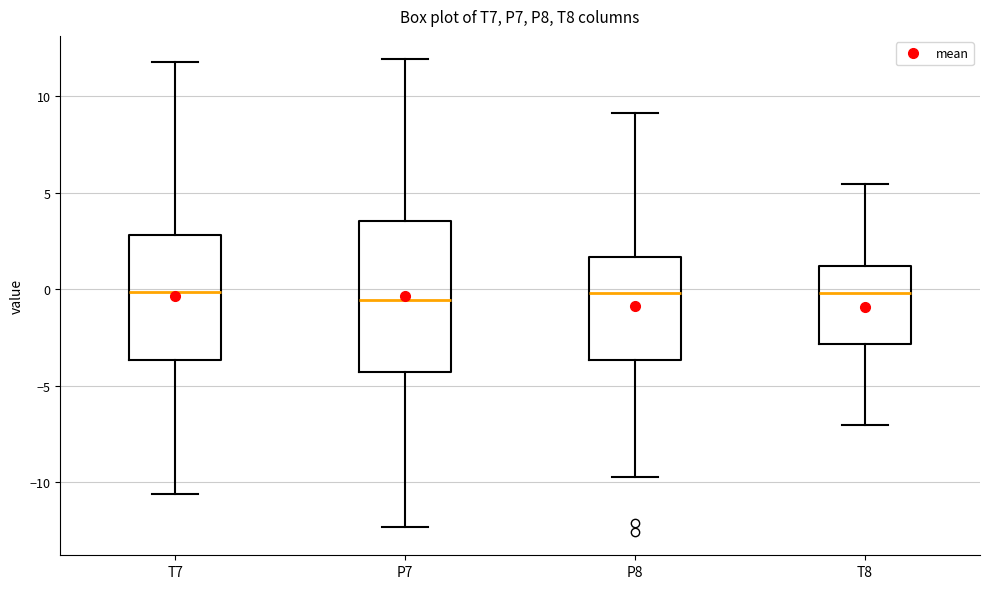

Comparing the boxes themselves (not the whiskers), which one is the tallest?

P7